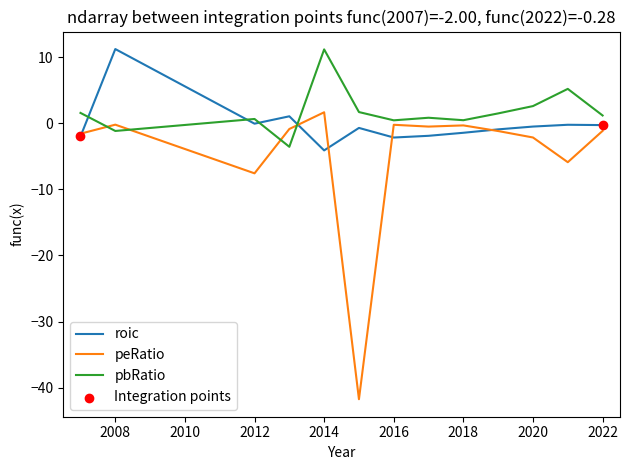

What is the highest value of the peRatio series?

1.7